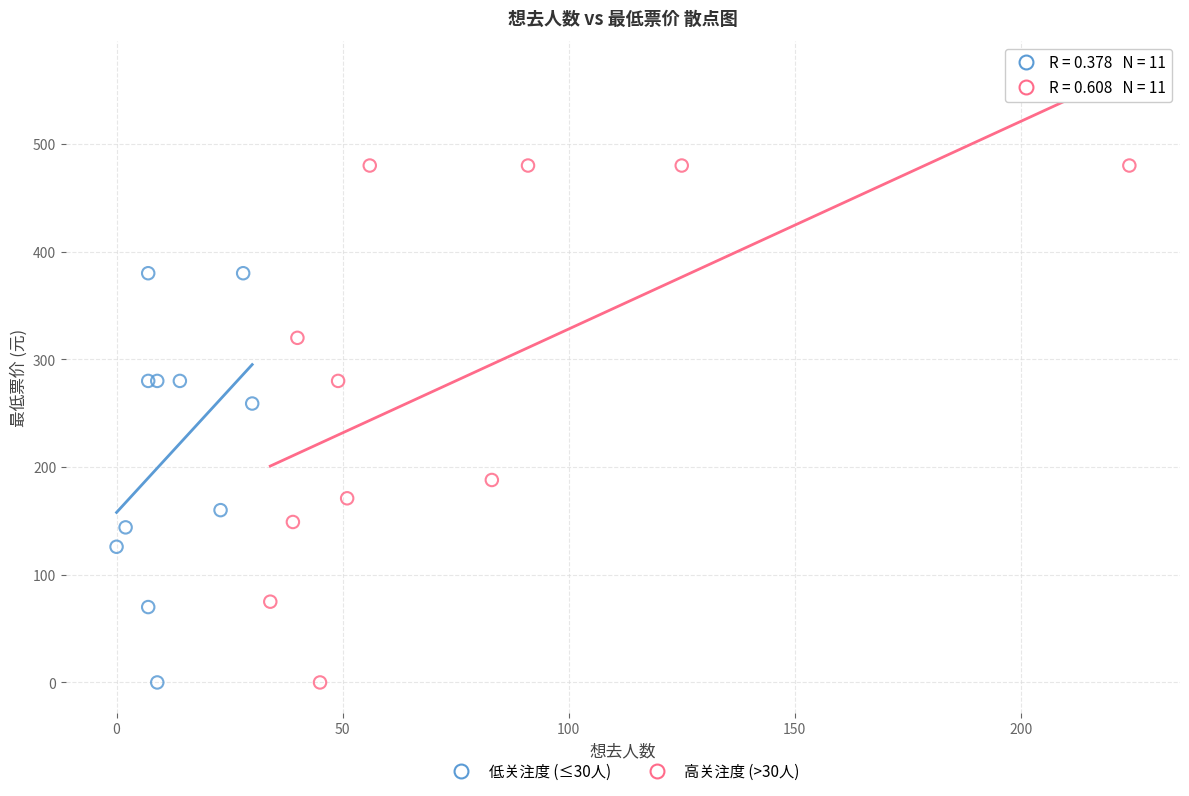

Which series has the largest Y range (max minus min)?

高关注度 (>30人)